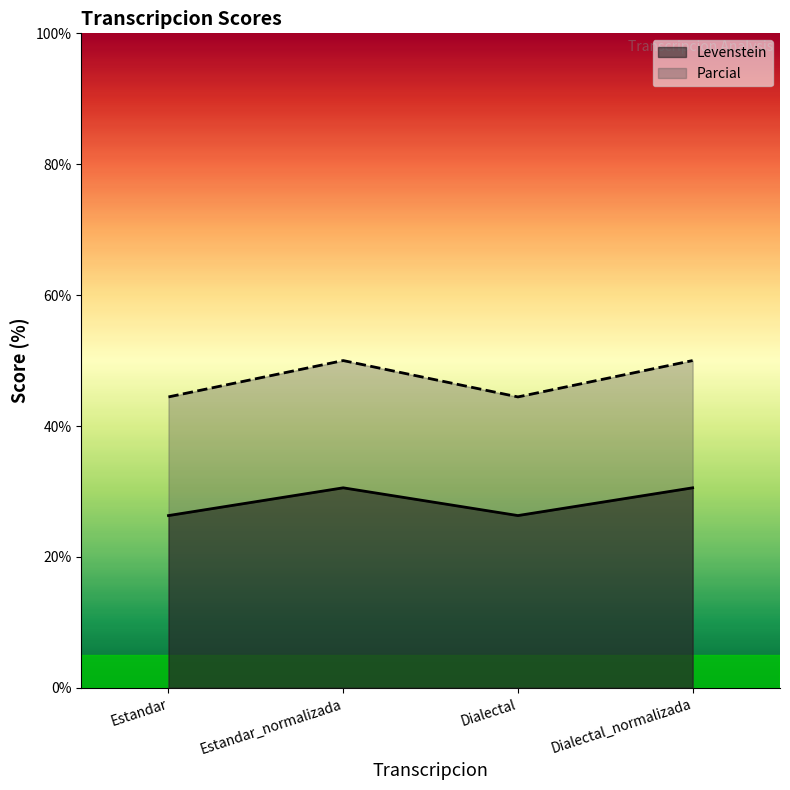

True or false: Parcial and Levenstein cross at least once.

False